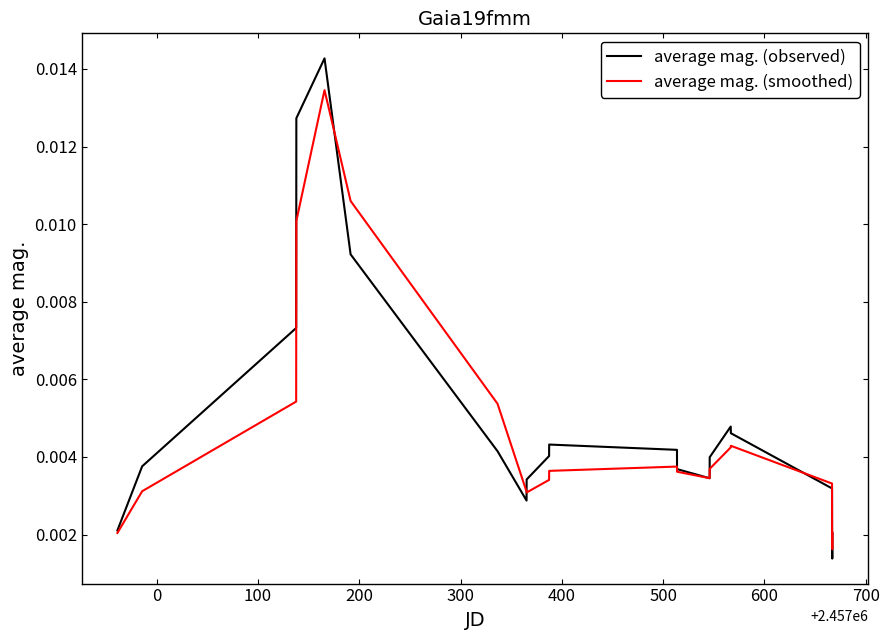

True or false: average mag. (observed) has more than 2 interior local peaks.

True